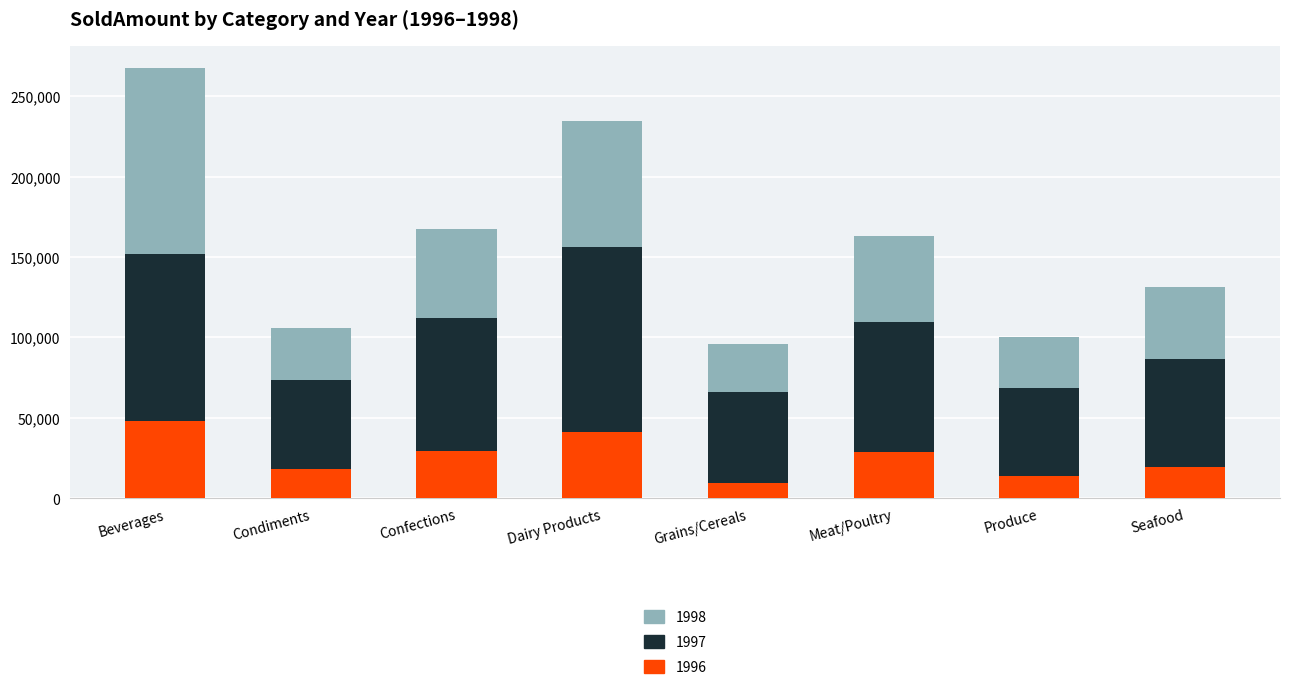

What is the difference between the maximum and second lowest values in the 1996 series?

34033.2